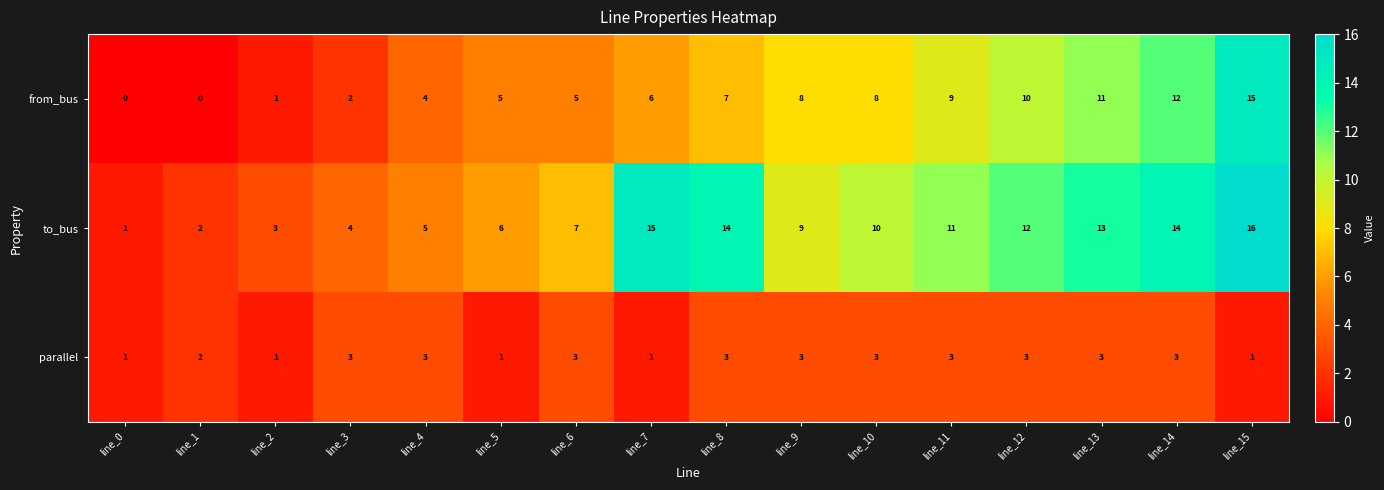

What is the difference between the highest and lowest values at line_5?

5